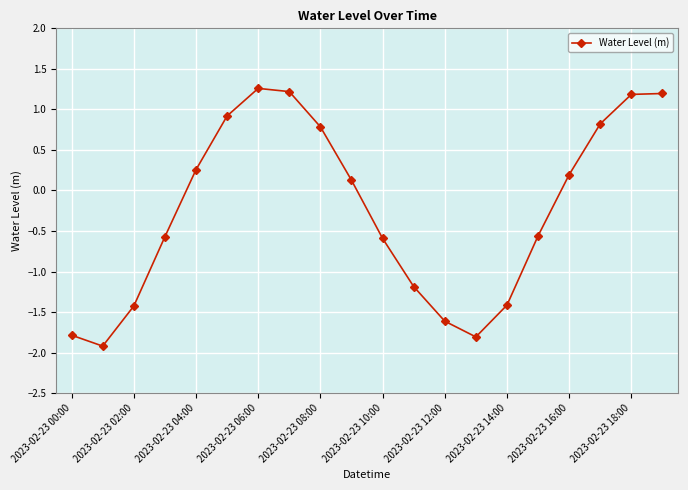

How many points are lower than both their immediate neighbors (excluding endpoints)?

2